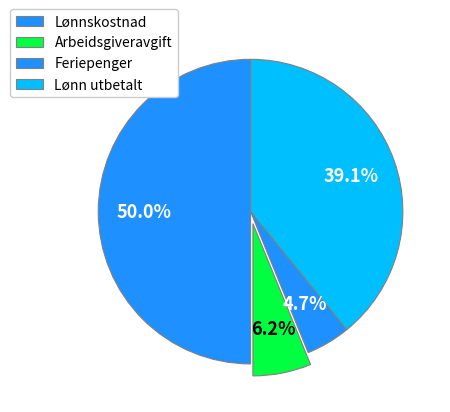

Count the number of slices in the pie.

4